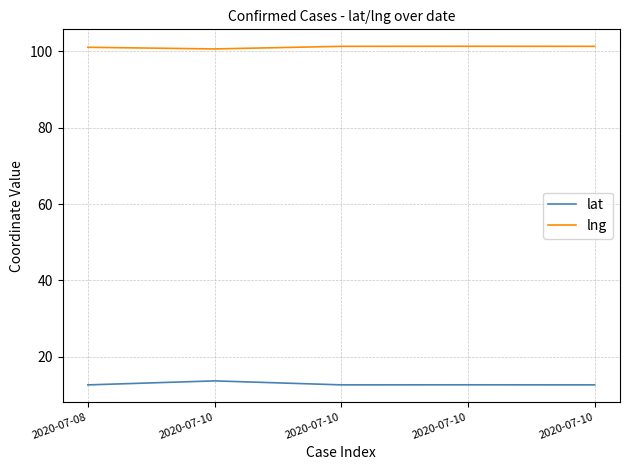

What is the spread (max minus min) of values at 2020-07-10?

86.8